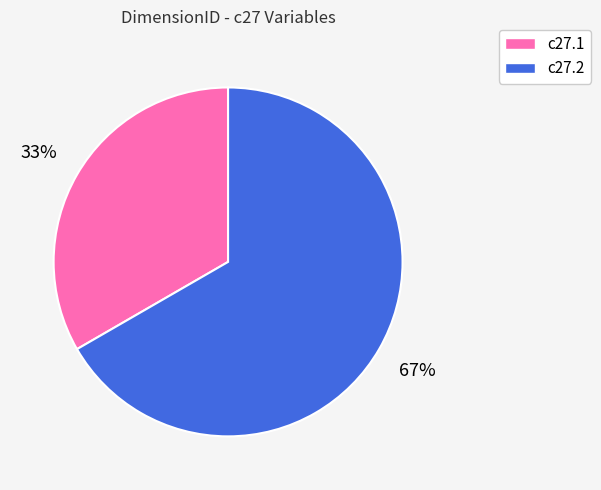

To the nearest percent, what is the average slice percentage?

50%